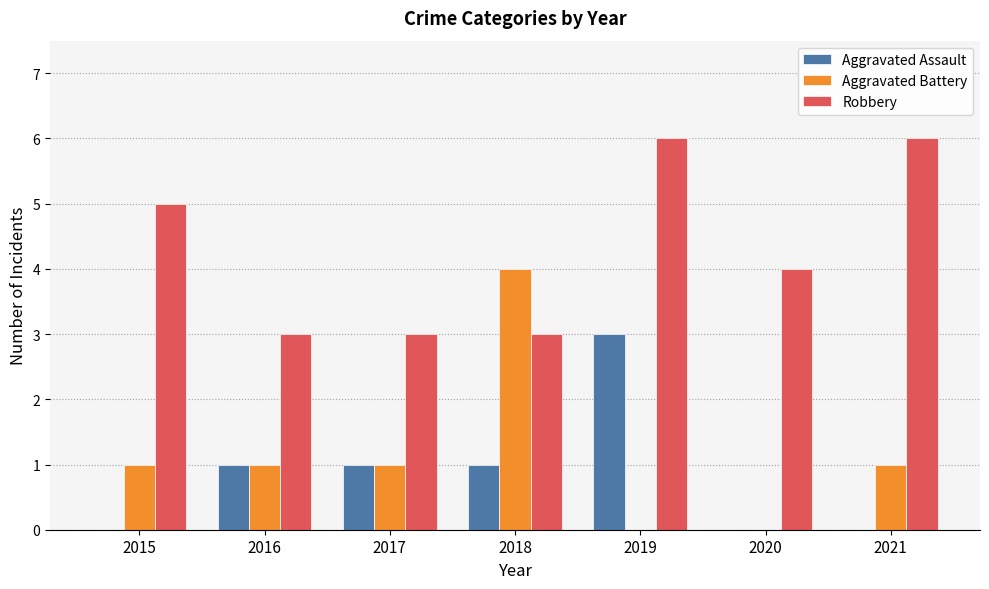

Which series changed the most between 2017 and 2021?

Robbery